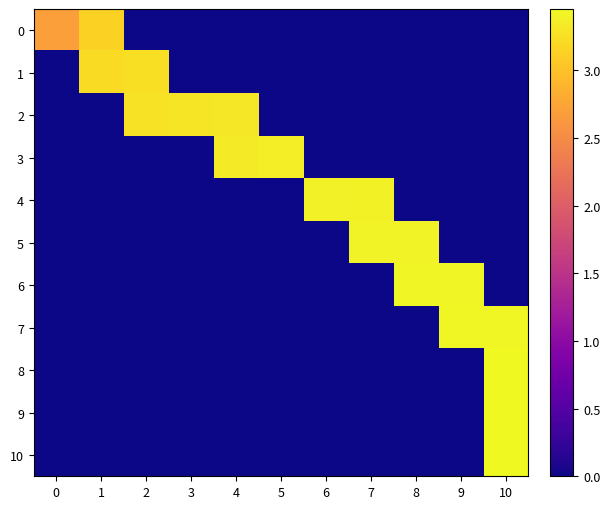

Between 9 and 3, which is larger?

9